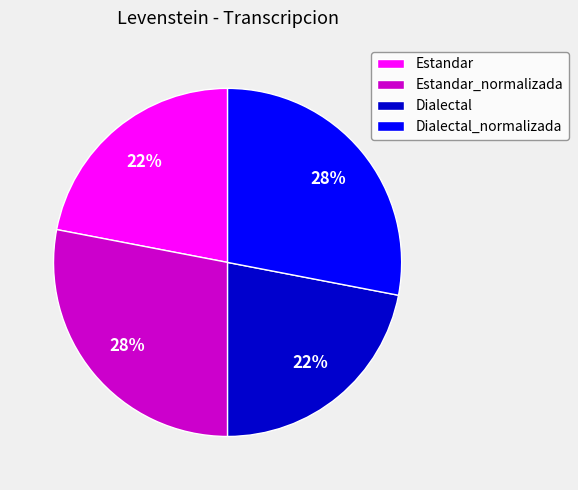

Approximately how many times larger is the value at Estandar_normalizada compared to Dialectal_normalizada?

1.0